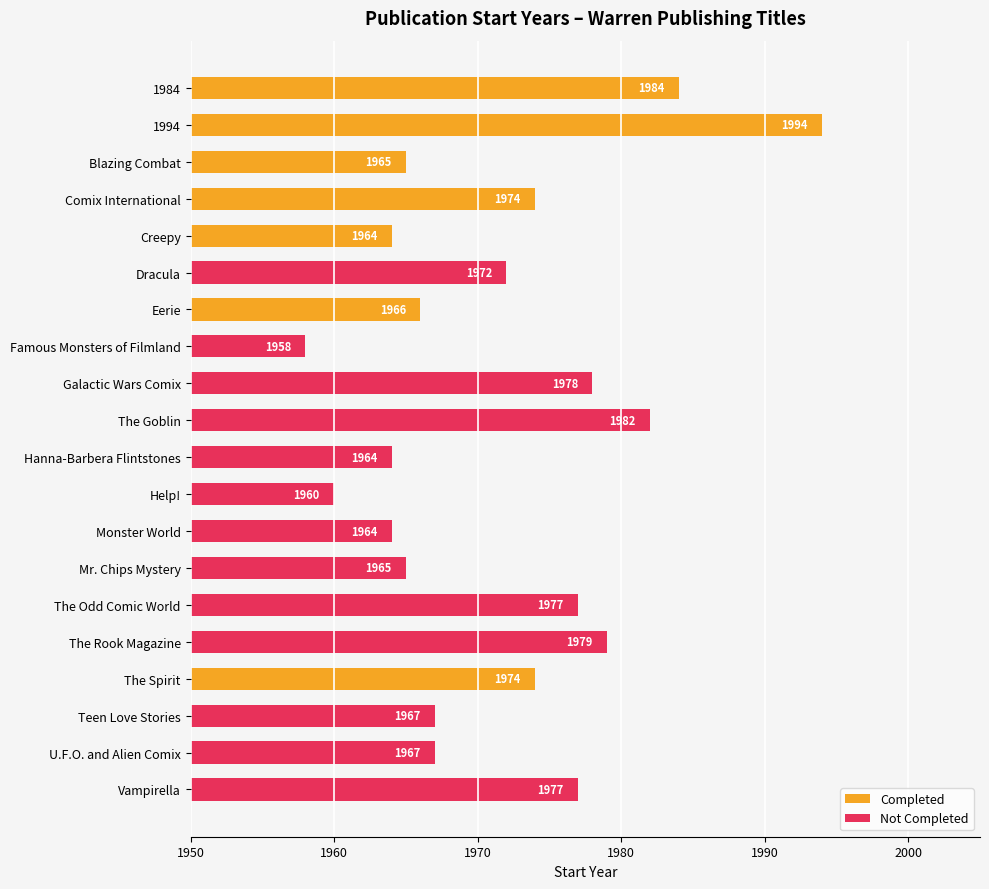

What value does the data have at Comix International, to the nearest 5?

1975